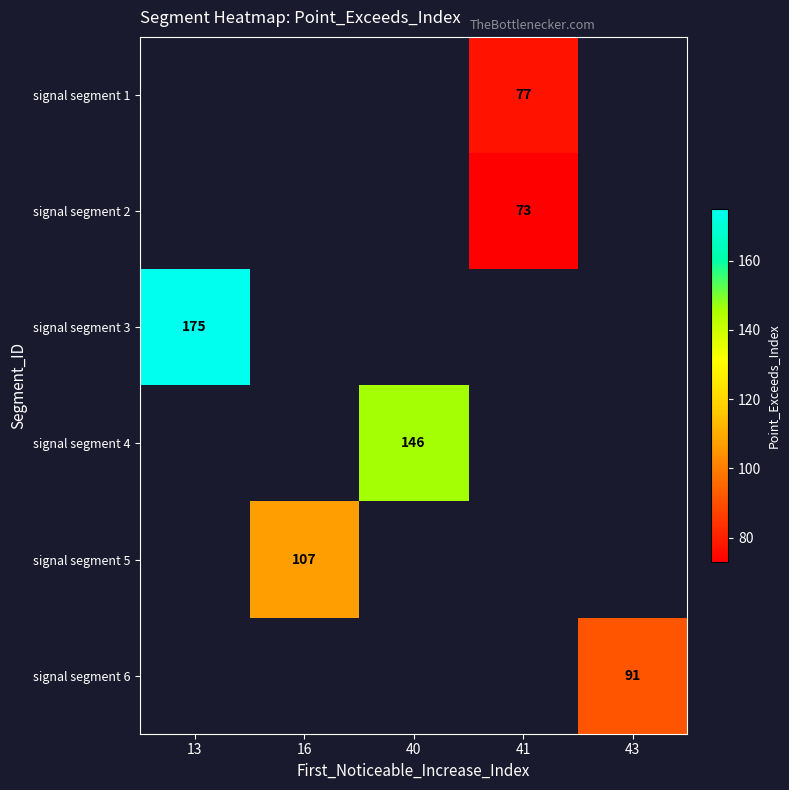

List the labels in order of signal segment 3 value, largest first.

13, 16, 40, 41, 43